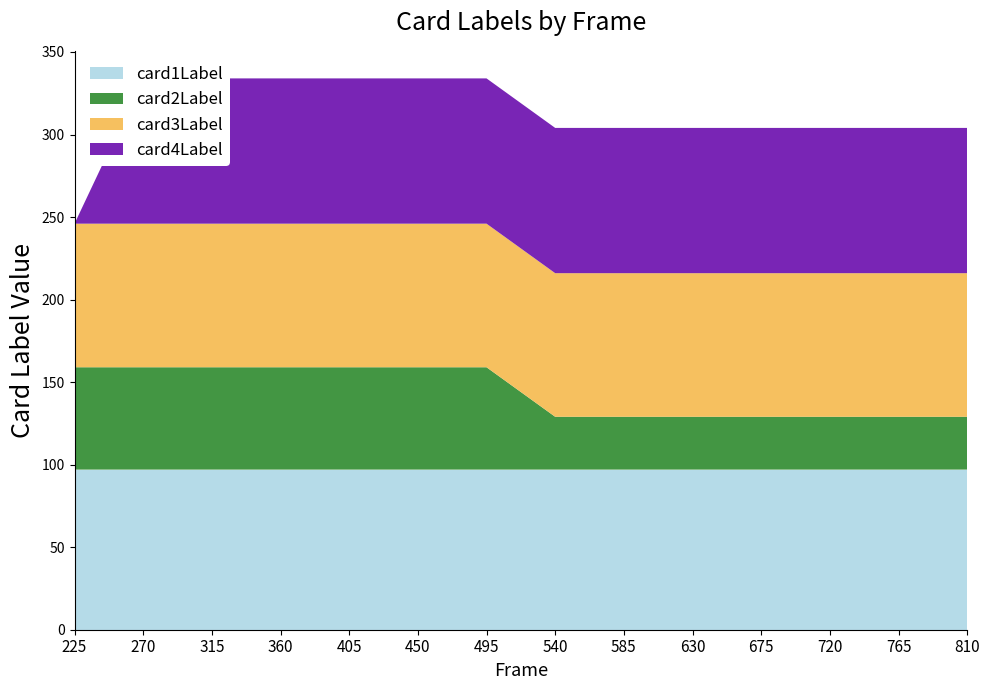

Reading left to right, list all the values displayed in this chart.

card1Label: 225=97	270=97	315=97	360=97	405=97	450=97	495=97	540=97	585=97	630=97	675=97	720=97	765=97	810=97
card2Label: 225=62	270=62	315=62	360=62	405=62	450=62	495=62	540=32	585=32	630=32	675=32	720=32	765=32	810=32
card3Label: 225=87	270=87	315=87	360=87	405=87	450=87	495=87	540=87	585=87	630=87	675=87	720=87	765=87	810=87
card4Label: 225=0	270=88	315=88	360=88	405=88	450=88	495=88	540=88	585=88	630=88	675=88	720=88	765=88	810=88